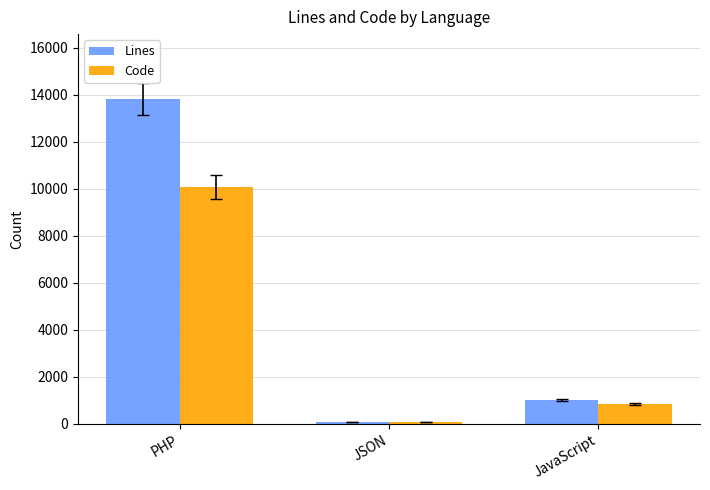

List the series in order of their overall mean, lowest first.

Code, Lines